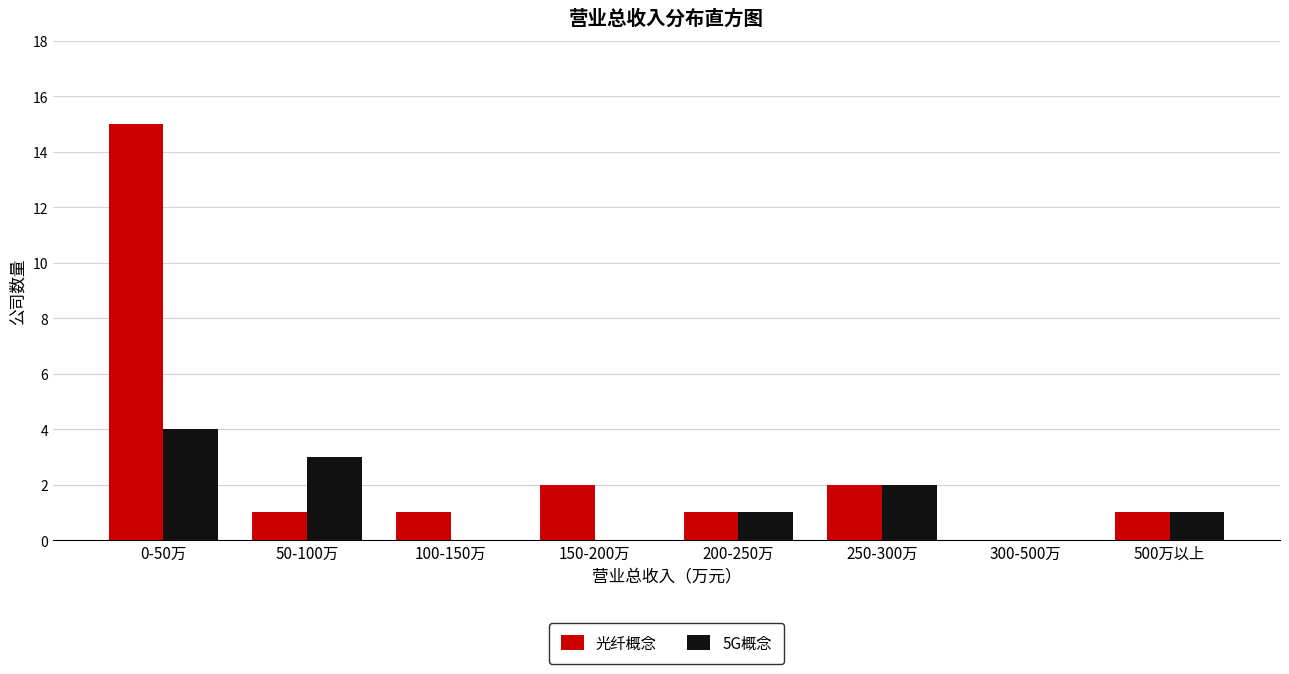

Reading right to left, list all the values displayed in this chart.

光纤概念: 500万以上=1	300-500万=0	250-300万=2	200-250万=1	150-200万=2	100-150万=1	50-100万=1	0-50万=15
5G概念: 500万以上=1	300-500万=0	250-300万=2	200-250万=1	150-200万=0	100-150万=0	50-100万=3	0-50万=4